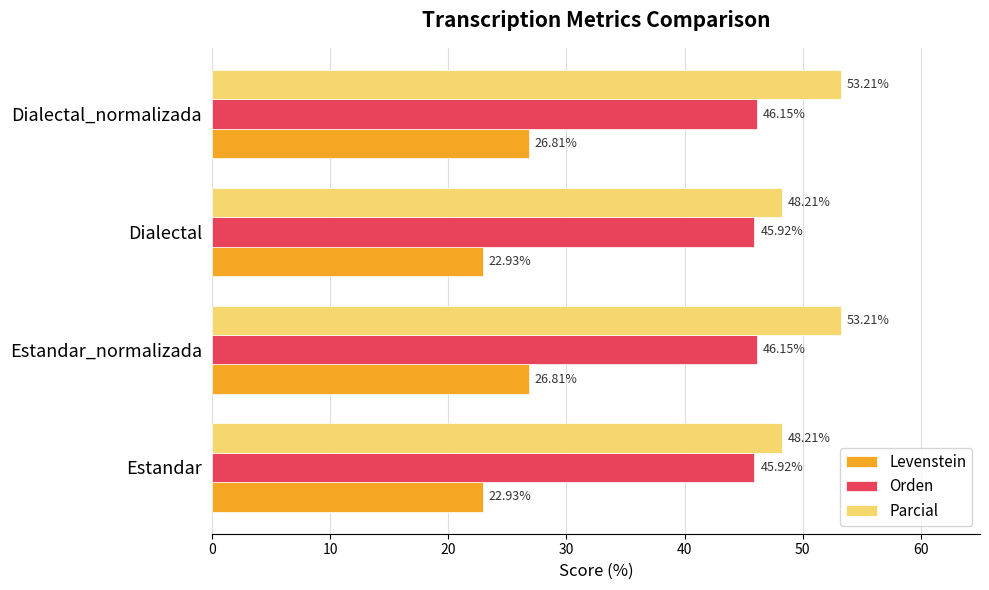

What is the average value of the Parcial series?

50.7